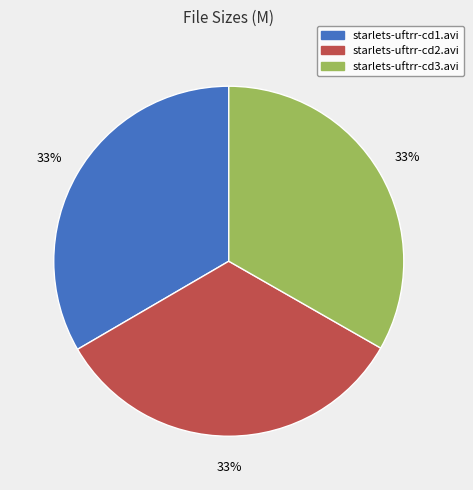

To the nearest percent, what is the average slice percentage?

33%